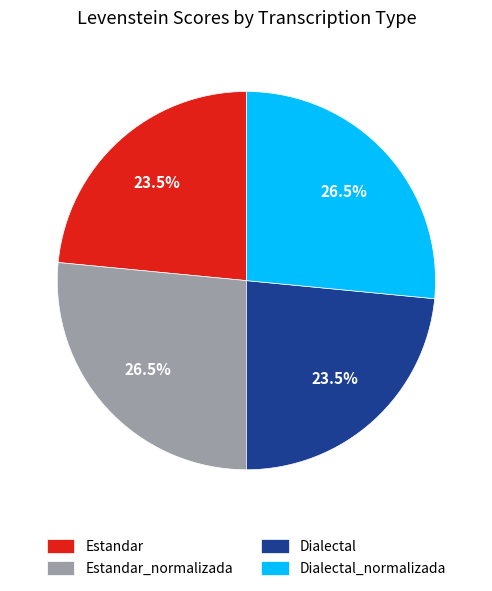

To the nearest percent, what is the average slice percentage?

25%